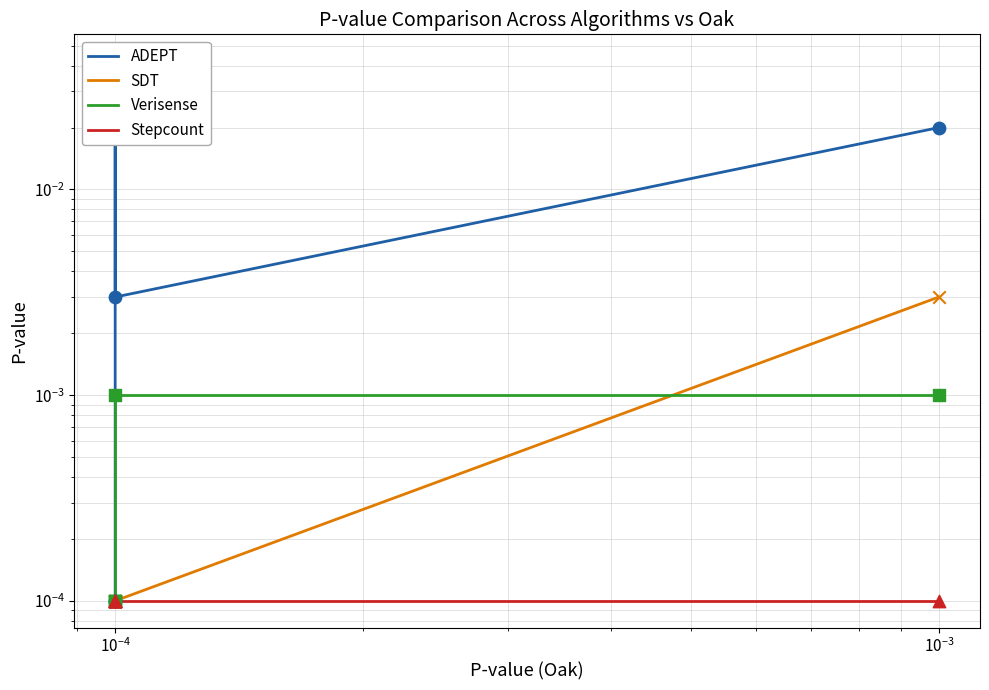

Which series has the largest total across all categories?

ADEPT